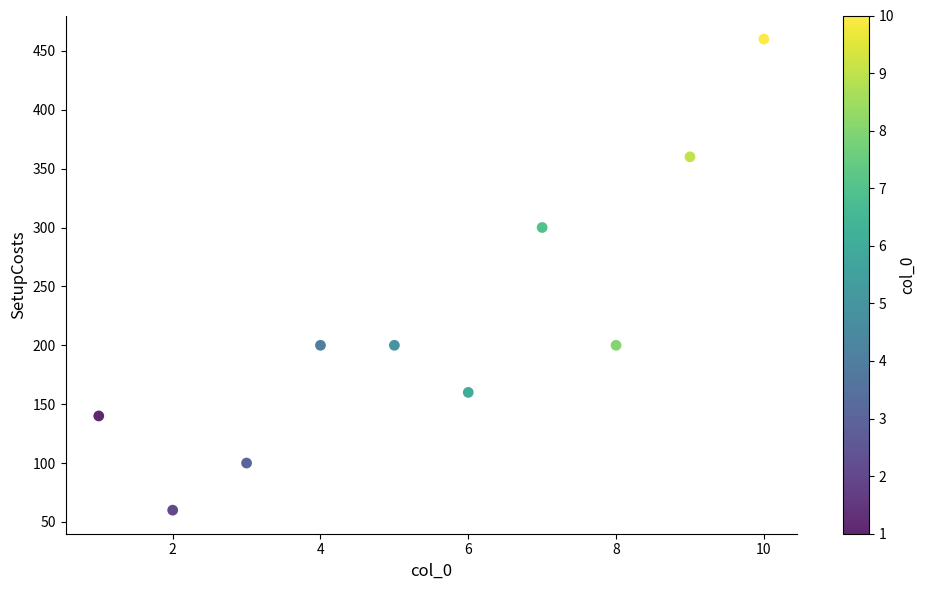

What Y value in the scatter plot is closest to 260?

300